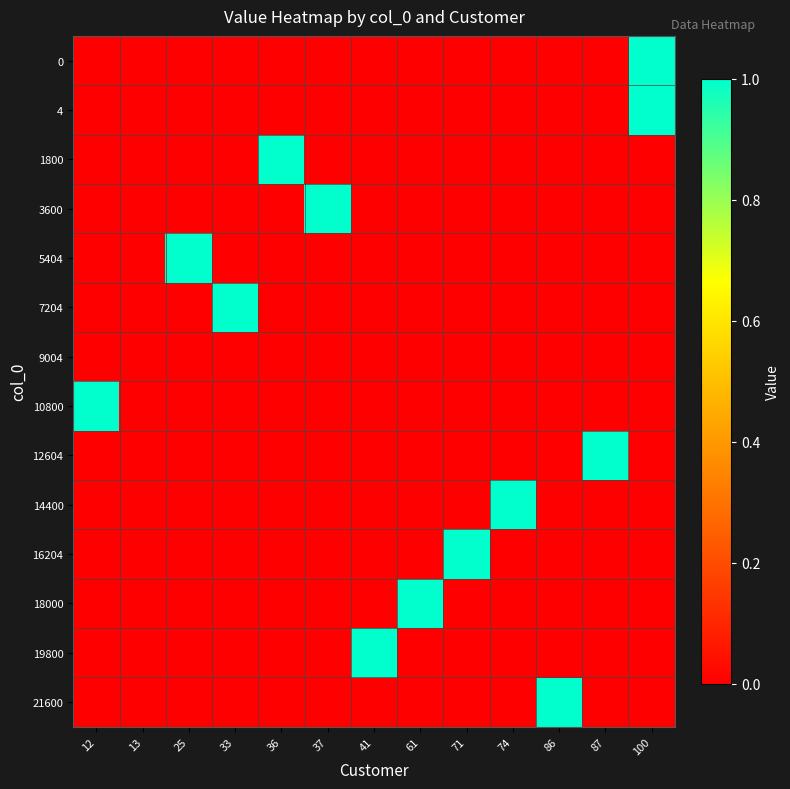

Reading left to right, list all the values displayed in this chart.

0: 12=0.0	13=0.0	25=0.0	33=0.0	36=0.0	37=0.0	41=0.0	61=0.0	71=0.0	74=0.0	86=0.0	87=0.0	100=1.0
4: 12=0.0	13=0.0	25=0.0	33=0.0	36=0.0	37=0.0	41=0.0	61=0.0	71=0.0	74=0.0	86=0.0	87=0.0	100=1.0
1800: 12=0.0	13=0.0	25=0.0	33=0.0	36=1.0	37=0.0	41=0.0	61=0.0	71=0.0	74=0.0	86=0.0	87=0.0	100=0.0
3600: 12=0.0	13=0.0	25=0.0	33=0.0	36=0.0	37=1.0	41=0.0	61=0.0	71=0.0	74=0.0	86=0.0	87=0.0	100=0.0
5404: 12=0.0	13=0.0	25=1.0	33=0.0	36=0.0	37=0.0	41=0.0	61=0.0	71=0.0	74=0.0	86=0.0	87=0.0	100=0.0
7204: 12=0.0	13=0.0	25=0.0	33=1.0	36=0.0	37=0.0	41=0.0	61=0.0	71=0.0	74=0.0	86=0.0	87=0.0	100=0.0
9004: 12=0.0	13=0.0	25=0.0	33=0.0	36=0.0	37=0.0	41=0.0	61=0.0	71=0.0	74=0.0	86=0.0	87=0.0	100=0.0
10800: 12=1.0	13=0.0	25=0.0	33=0.0	36=0.0	37=0.0	41=0.0	61=0.0	71=0.0	74=0.0	86=0.0	87=0.0	100=0.0
12604: 12=0.0	13=0.0	25=0.0	33=0.0	36=0.0	37=0.0	41=0.0	61=0.0	71=0.0	74=0.0	86=0.0	87=1.0	100=0.0
14400: 12=0.0	13=0.0	25=0.0	33=0.0	36=0.0	37=0.0	41=0.0	61=0.0	71=0.0	74=1.0	86=0.0	87=0.0	100=0.0
16204: 12=0.0	13=0.0	25=0.0	33=0.0	36=0.0	37=0.0	41=0.0	61=0.0	71=1.0	74=0.0	86=0.0	87=0.0	100=0.0
18000: 12=0.0	13=0.0	25=0.0	33=0.0	36=0.0	37=0.0	41=0.0	61=1.0	71=0.0	74=0.0	86=0.0	87=0.0	100=0.0
19800: 12=0.0	13=0.0	25=0.0	33=0.0	36=0.0	37=0.0	41=1.0	61=0.0	71=0.0	74=0.0	86=0.0	87=0.0	100=0.0
21600: 12=0.0	13=0.0	25=0.0	33=0.0	36=0.0	37=0.0	41=0.0	61=0.0	71=0.0	74=0.0	86=1.0	87=0.0	100=0.0